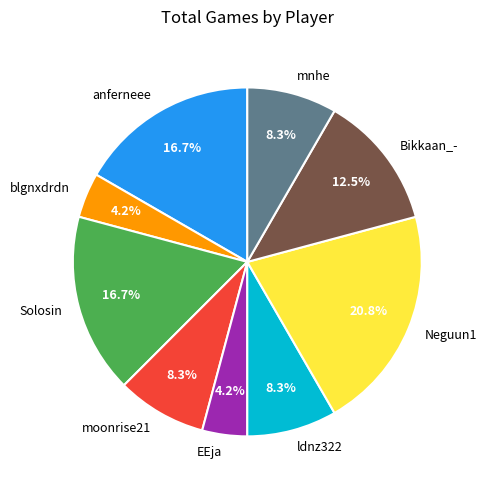

To the nearest percent, what is the combined percentage of Neguun1 and mnhe?

29%